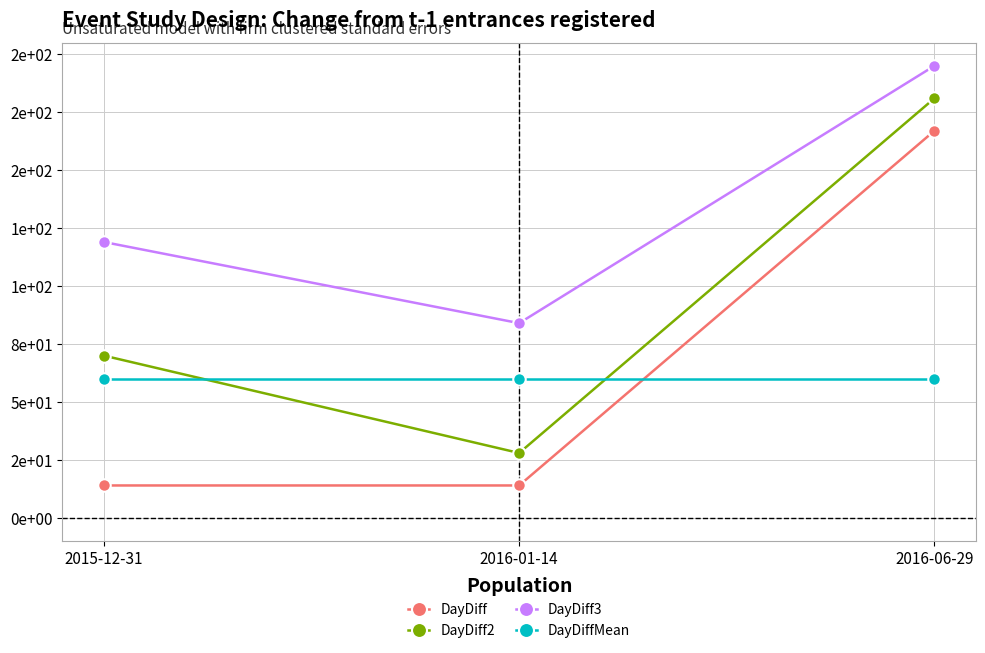

What are all the series names shown in the legend?

DayDiff, DayDiff2, DayDiff3, DayDiffMean